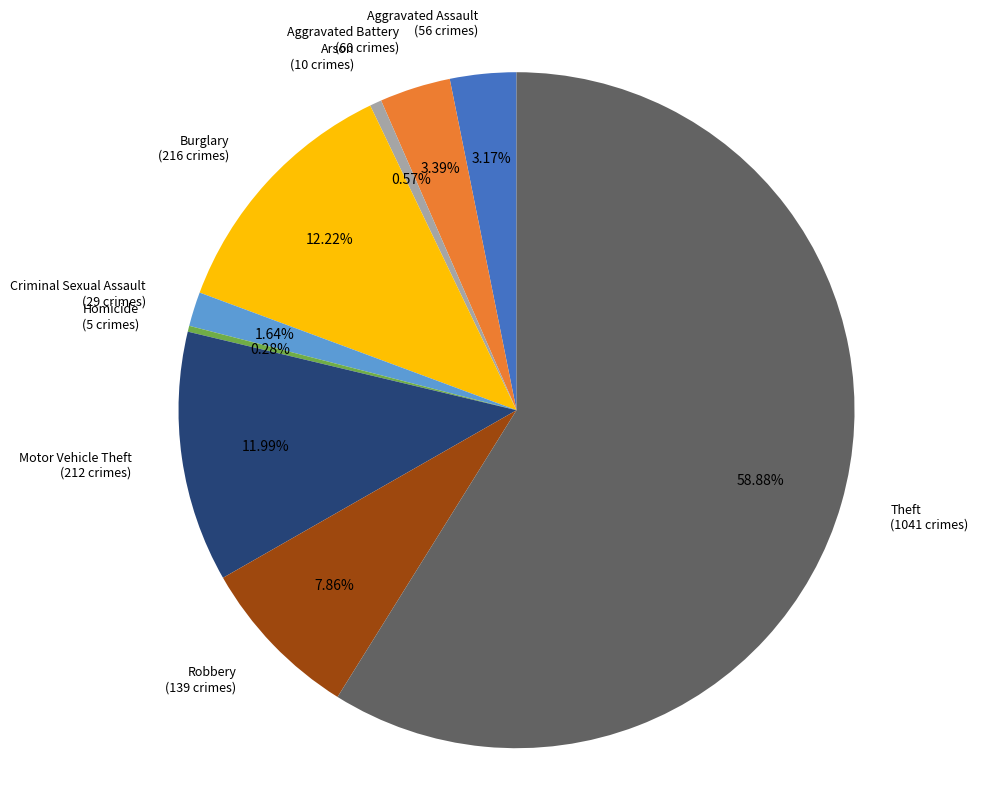

How many slices are in this pie chart?

9